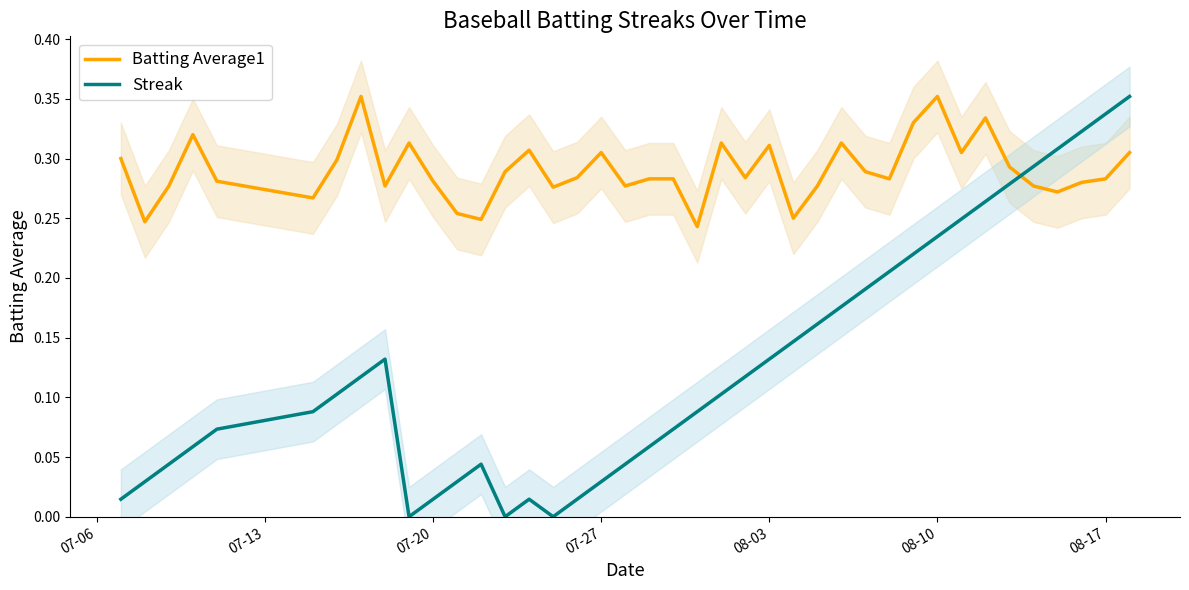

True or false: Batting Average1 and Streak intersect in this chart.

True